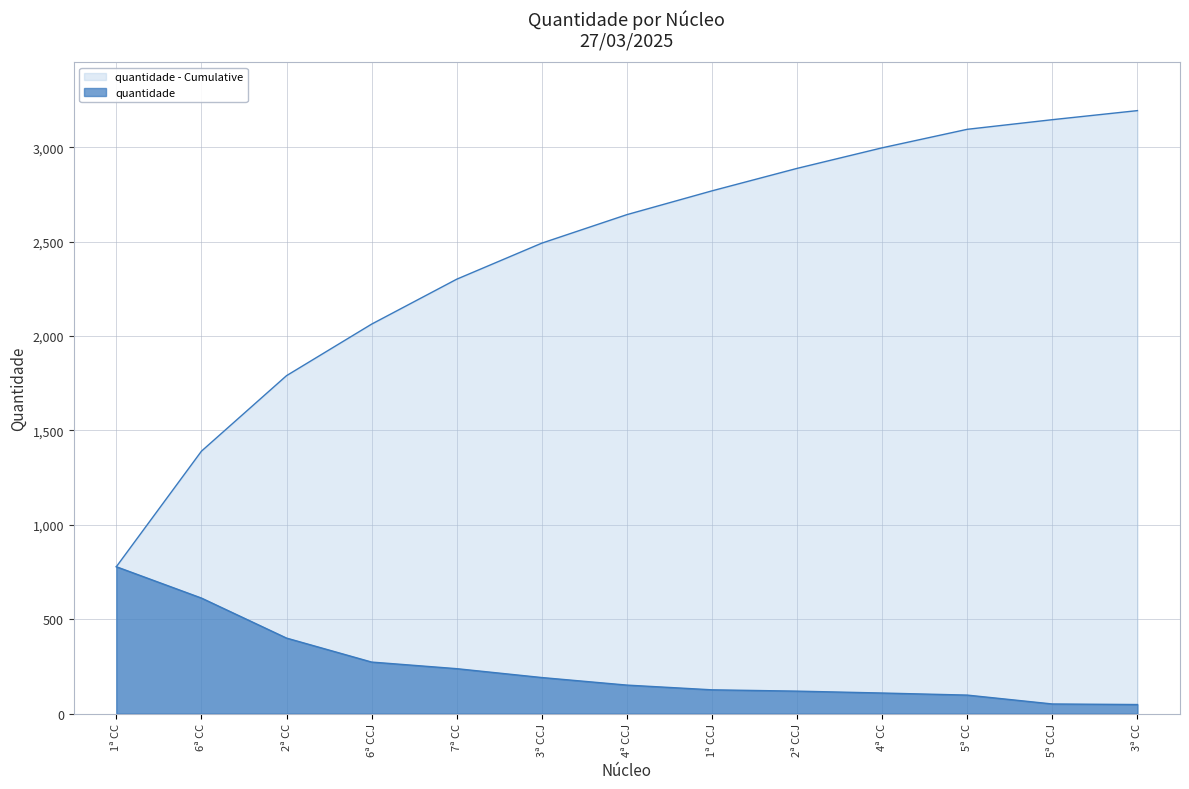

Does the chart display data point markers on the line(s)?

No